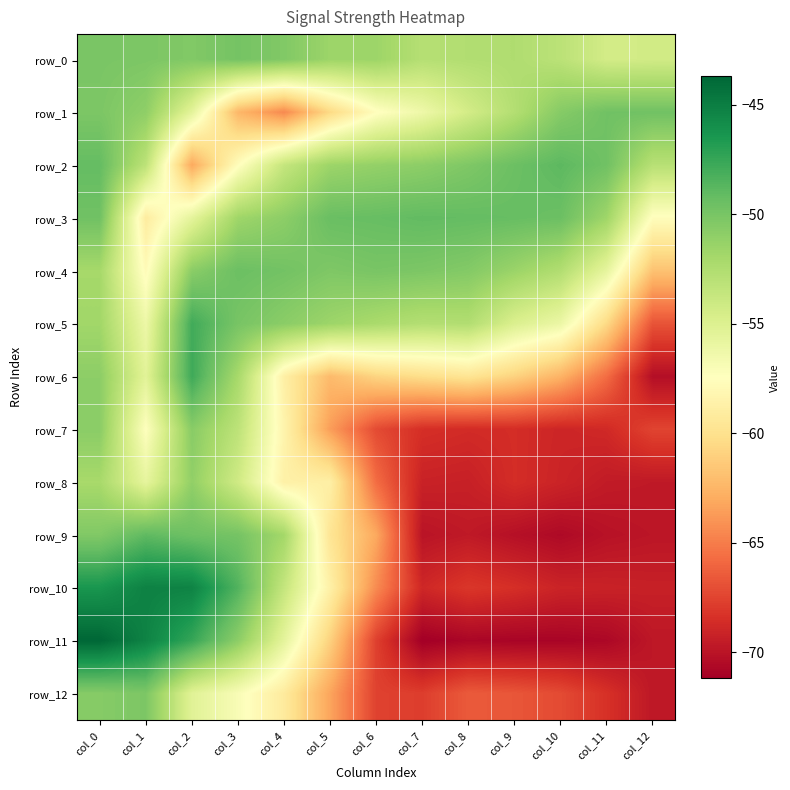

Reading right to left, list all the values displayed in this chart.

row_0: col_12=-54.3	col_11=-54.4	col_10=-53.1	col_9=-52.5	col_8=-52.6	col_7=-52.8	col_6=-51.6	col_5=-51.6	col_4=-50.4	col_3=-49.9	col_2=-50.4	col_1=-50.2	col_0=-50.1
row_1: col_12=-49.7	col_11=-49.7	col_10=-50.6	col_9=-52.7	col_8=-54.4	col_7=-56.3	col_6=-57.6	col_5=-60.5	col_4=-64.5	col_3=-62.4	col_2=-55.5	col_1=-51.0	col_0=-50.2
row_2: col_12=-52.9	col_11=-49.7	col_10=-48.9	col_9=-49.5	col_8=-50.3	col_7=-50.9	col_6=-51.2	col_5=-51.6	col_4=-53.6	col_3=-57.6	col_2=-63.1	col_1=-53.2	col_0=-49.2
row_3: col_12=-57.6	col_11=-51.7	col_10=-49.5	col_9=-49.3	col_8=-49.2	col_7=-49.1	col_6=-49.3	col_5=-49.4	col_4=-50.9	col_3=-51.7	col_2=-55.6	col_1=-59.1	col_0=-49.7
row_4: col_12=-61.8	col_11=-55.7	col_10=-52.6	col_9=-51.5	col_8=-50.5	col_7=-50.2	col_6=-50.0	col_5=-50.3	col_4=-49.8	col_3=-49.5	col_2=-50.8	col_1=-57.8	col_0=-52.0
row_5: col_12=-66.8	col_11=-60.5	col_10=-56.1	col_9=-54.9	col_8=-52.6	col_7=-52.7	col_6=-52.2	col_5=-51.6	col_4=-50.8	col_3=-50.0	col_2=-47.9	col_1=-56.2	col_0=-51.8
row_6: col_12=-70.3	col_11=-65.7	col_10=-62.6	col_9=-60.9	col_8=-59.7	col_7=-60.2	col_6=-60.8	col_5=-62.2	col_4=-58.8	col_3=-52.1	col_2=-47.8	col_1=-55.4	col_0=-50.9
row_7: col_12=-67.5	col_11=-68.8	col_10=-69.0	col_9=-68.6	col_8=-68.7	col_7=-68.5	col_6=-67.2	col_5=-63.6	col_4=-58.4	col_3=-53.2	col_2=-50.7	col_1=-57.4	col_0=-50.8
row_8: col_12=-69.7	col_11=-69.6	col_10=-69.1	col_9=-68.6	col_8=-69.3	col_7=-69.2	col_6=-65.7	col_5=-58.8	col_4=-58.7	col_3=-54.2	col_2=-51.1	col_1=-55.7	col_0=-52.1
row_9: col_12=-69.9	col_11=-70.1	col_10=-70.6	col_9=-70.2	col_8=-69.7	col_7=-70.0	col_6=-63.1	col_5=-59.7	col_4=-51.9	col_3=-49.9	col_2=-49.6	col_1=-49.0	col_0=-50.4
row_10: col_12=-69.3	col_11=-69.2	col_10=-69.1	col_9=-68.5	col_8=-68.1	col_7=-68.9	col_6=-64.4	col_5=-58.7	col_4=-53.6	col_3=-48.5	col_2=-45.3	col_1=-45.2	col_0=-46.4
row_11: col_12=-69.8	col_11=-70.7	col_10=-70.9	col_9=-70.9	col_8=-70.8	col_7=-71.2	col_6=-67.7	col_5=-61.0	col_4=-55.6	col_3=-50.9	col_2=-47.5	col_1=-45.3	col_0=-43.7
row_12: col_12=-69.8	col_11=-68.4	col_10=-67.2	col_9=-66.7	col_8=-66.5	col_7=-67.8	col_6=-67.6	col_5=-63.3	col_4=-59.2	col_3=-57.0	col_2=-55.3	col_1=-50.2	col_0=-50.6